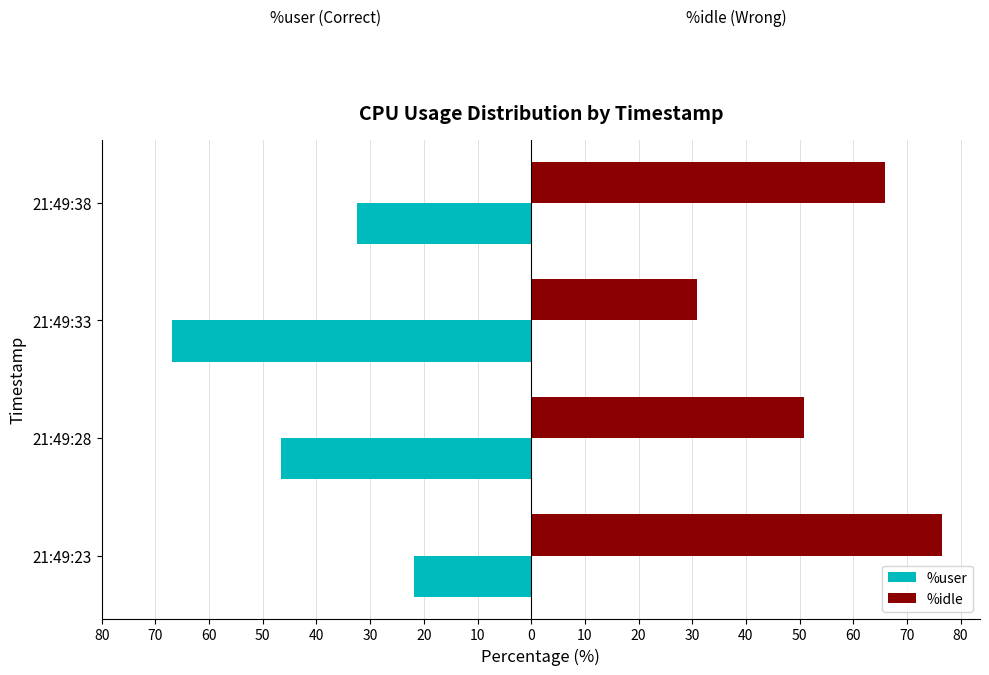

What are all the series names shown in the legend?

%user, %idle